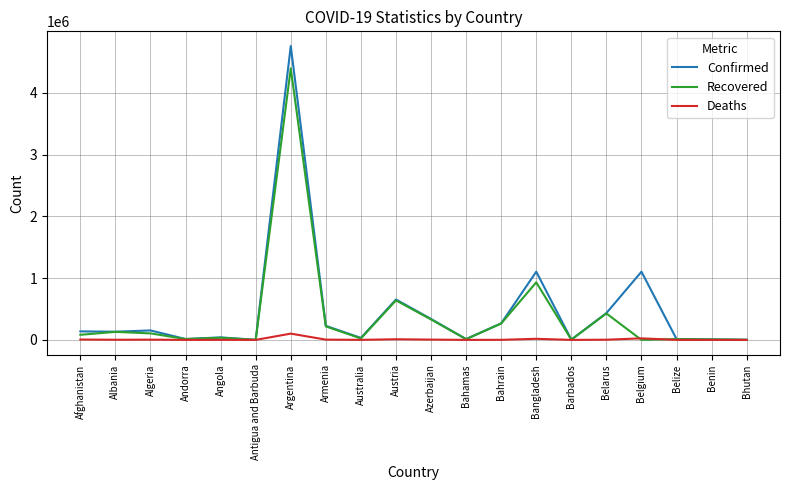

Which series has the largest range (max minus min)?

Confirmed